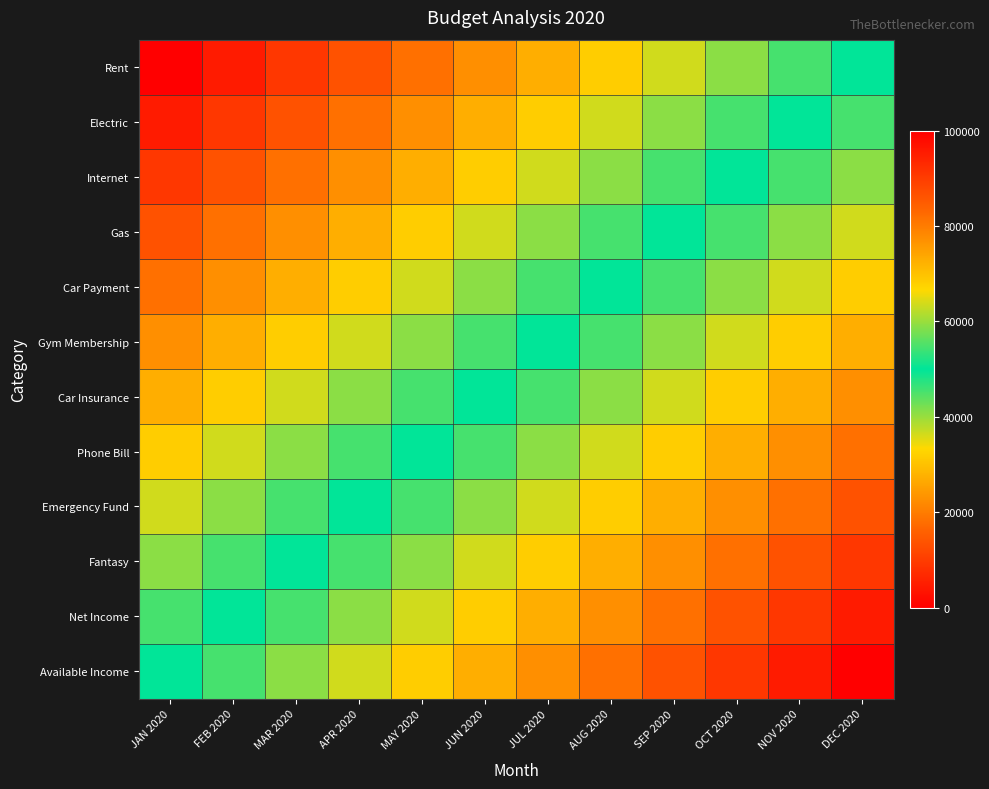

At which category is the sum across all series the highest?

DEC 2020